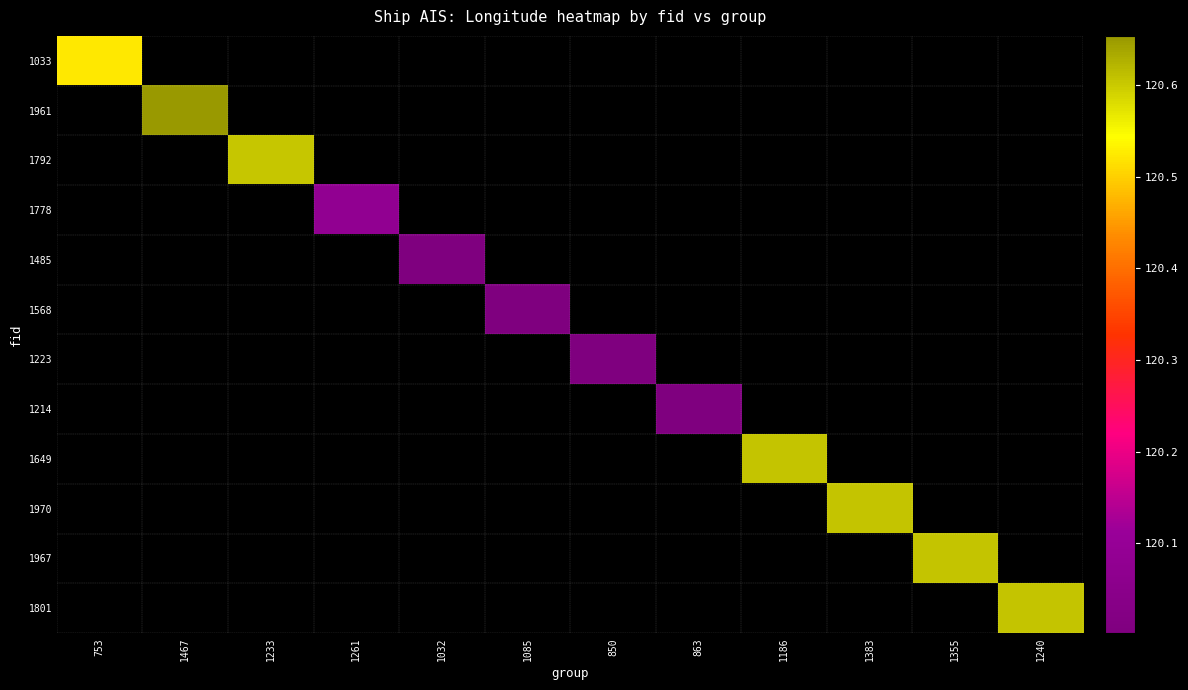

Between 1355 and 1240, which is larger?

1240